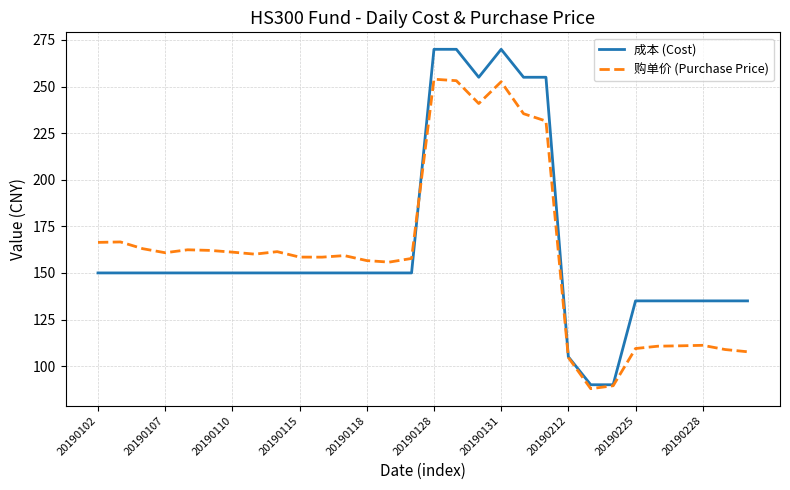

What is the highest value of the 成本 (Cost) series?

270.0